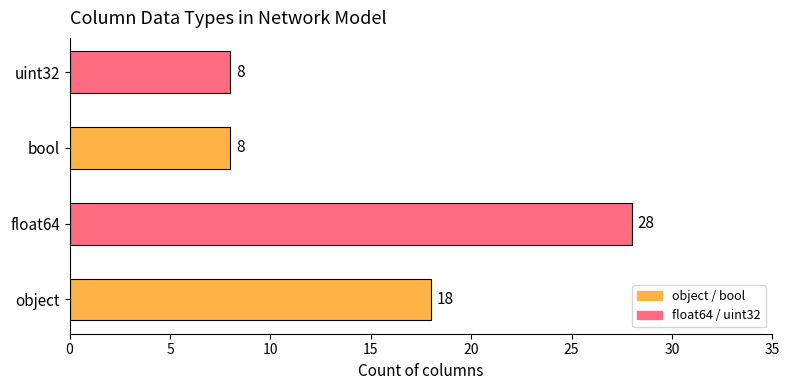

Between float64 and object, which is larger?

float64